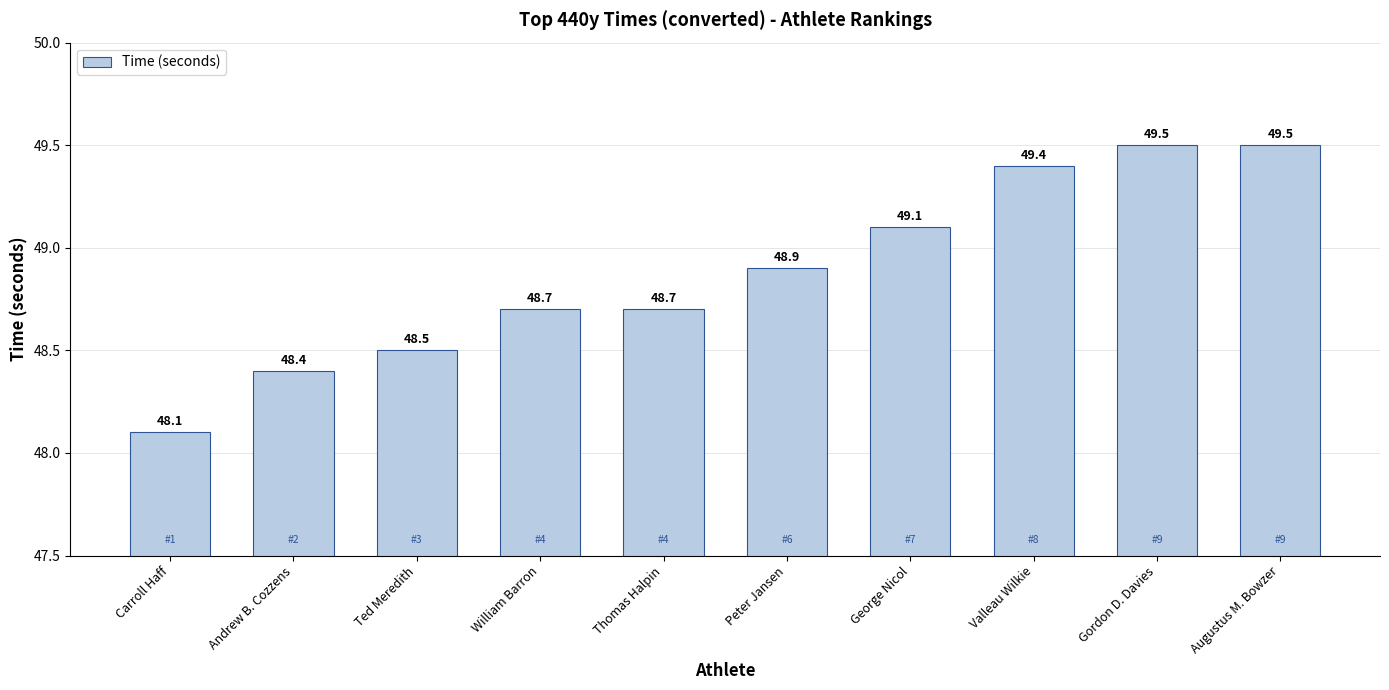

What is the value of the 4th bar from the left?

48.7